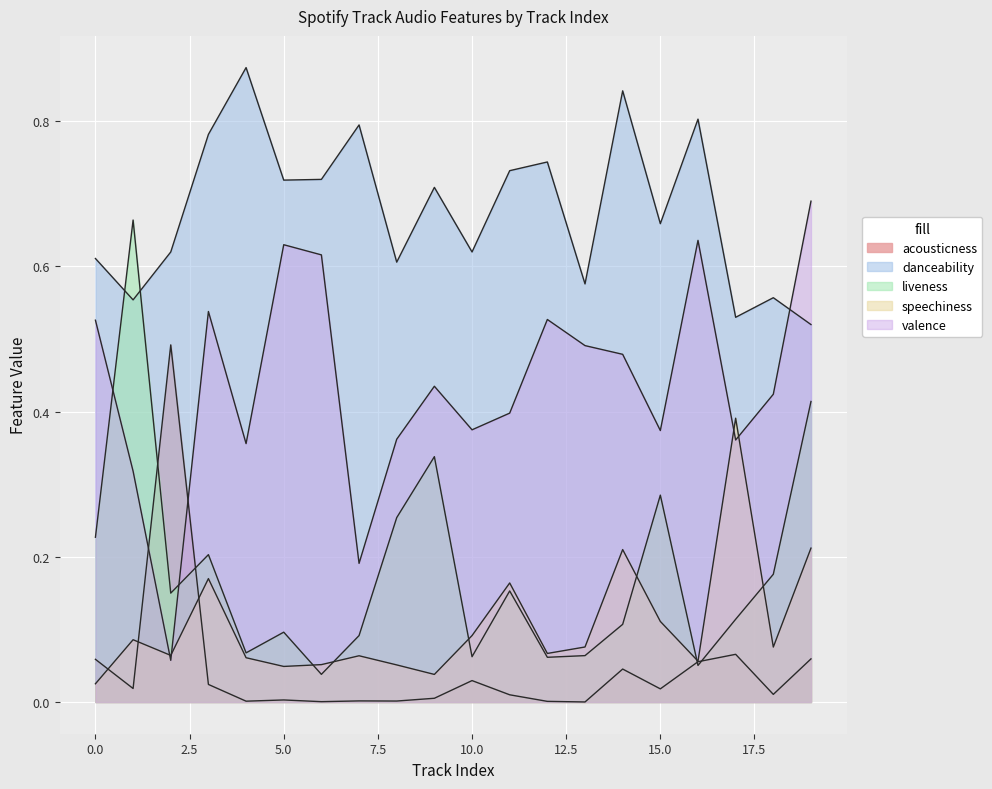

Is it true that speechiness equals 0.1 at 12?

True